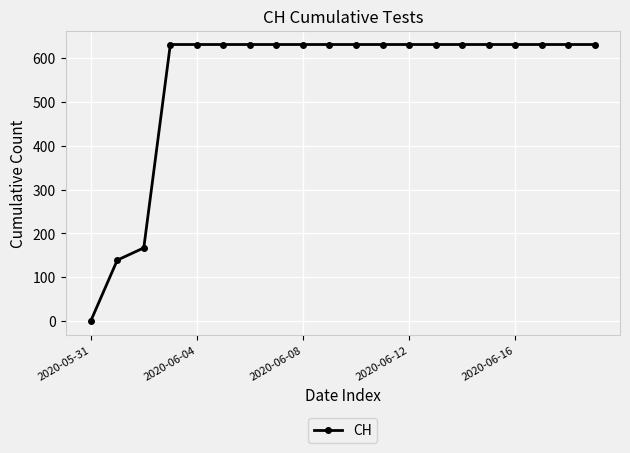

What is the value of the 17th point from the left?

631